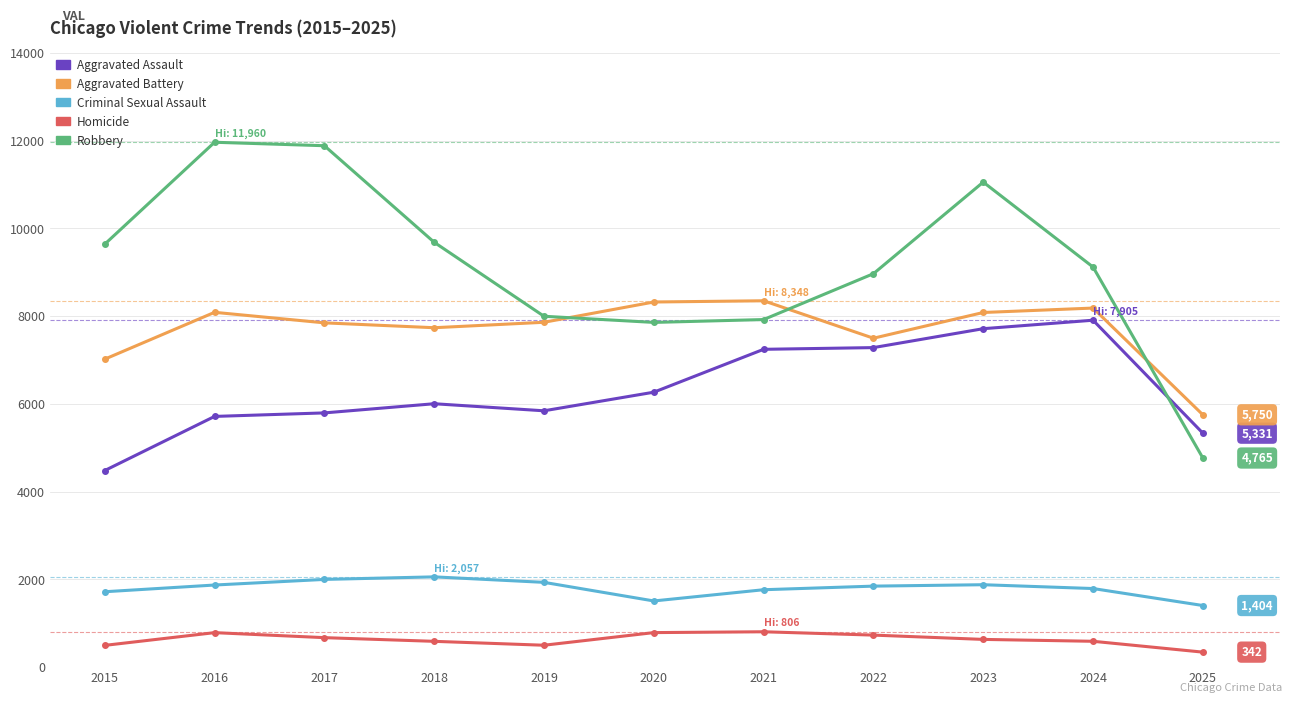

True or false: Homicide and Aggravated Assault cross at least once.

False